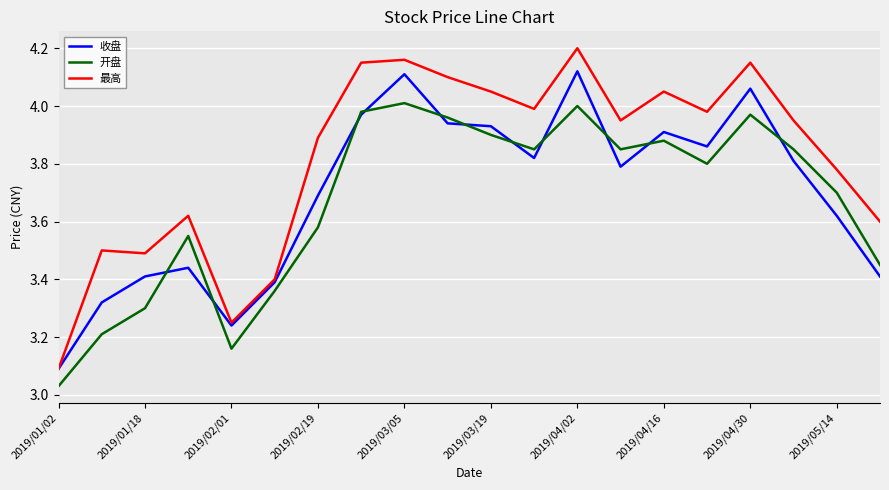

List the series in order of their peak value, lowest first.

开盘, 收盘, 最高